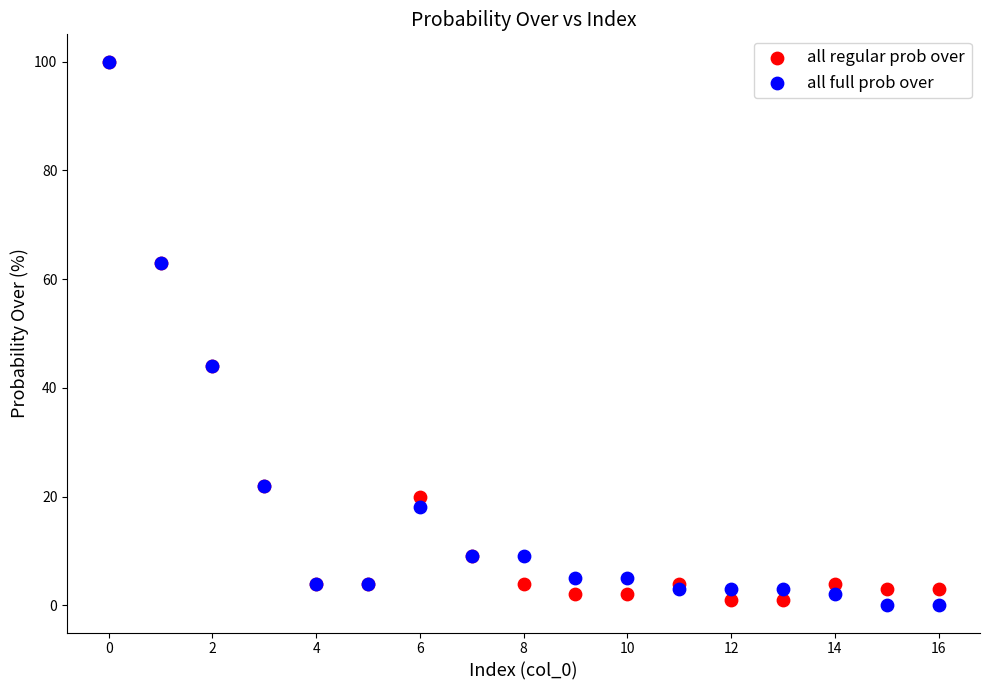

What are all the series names shown in the legend?

all regular prob over, all full prob over